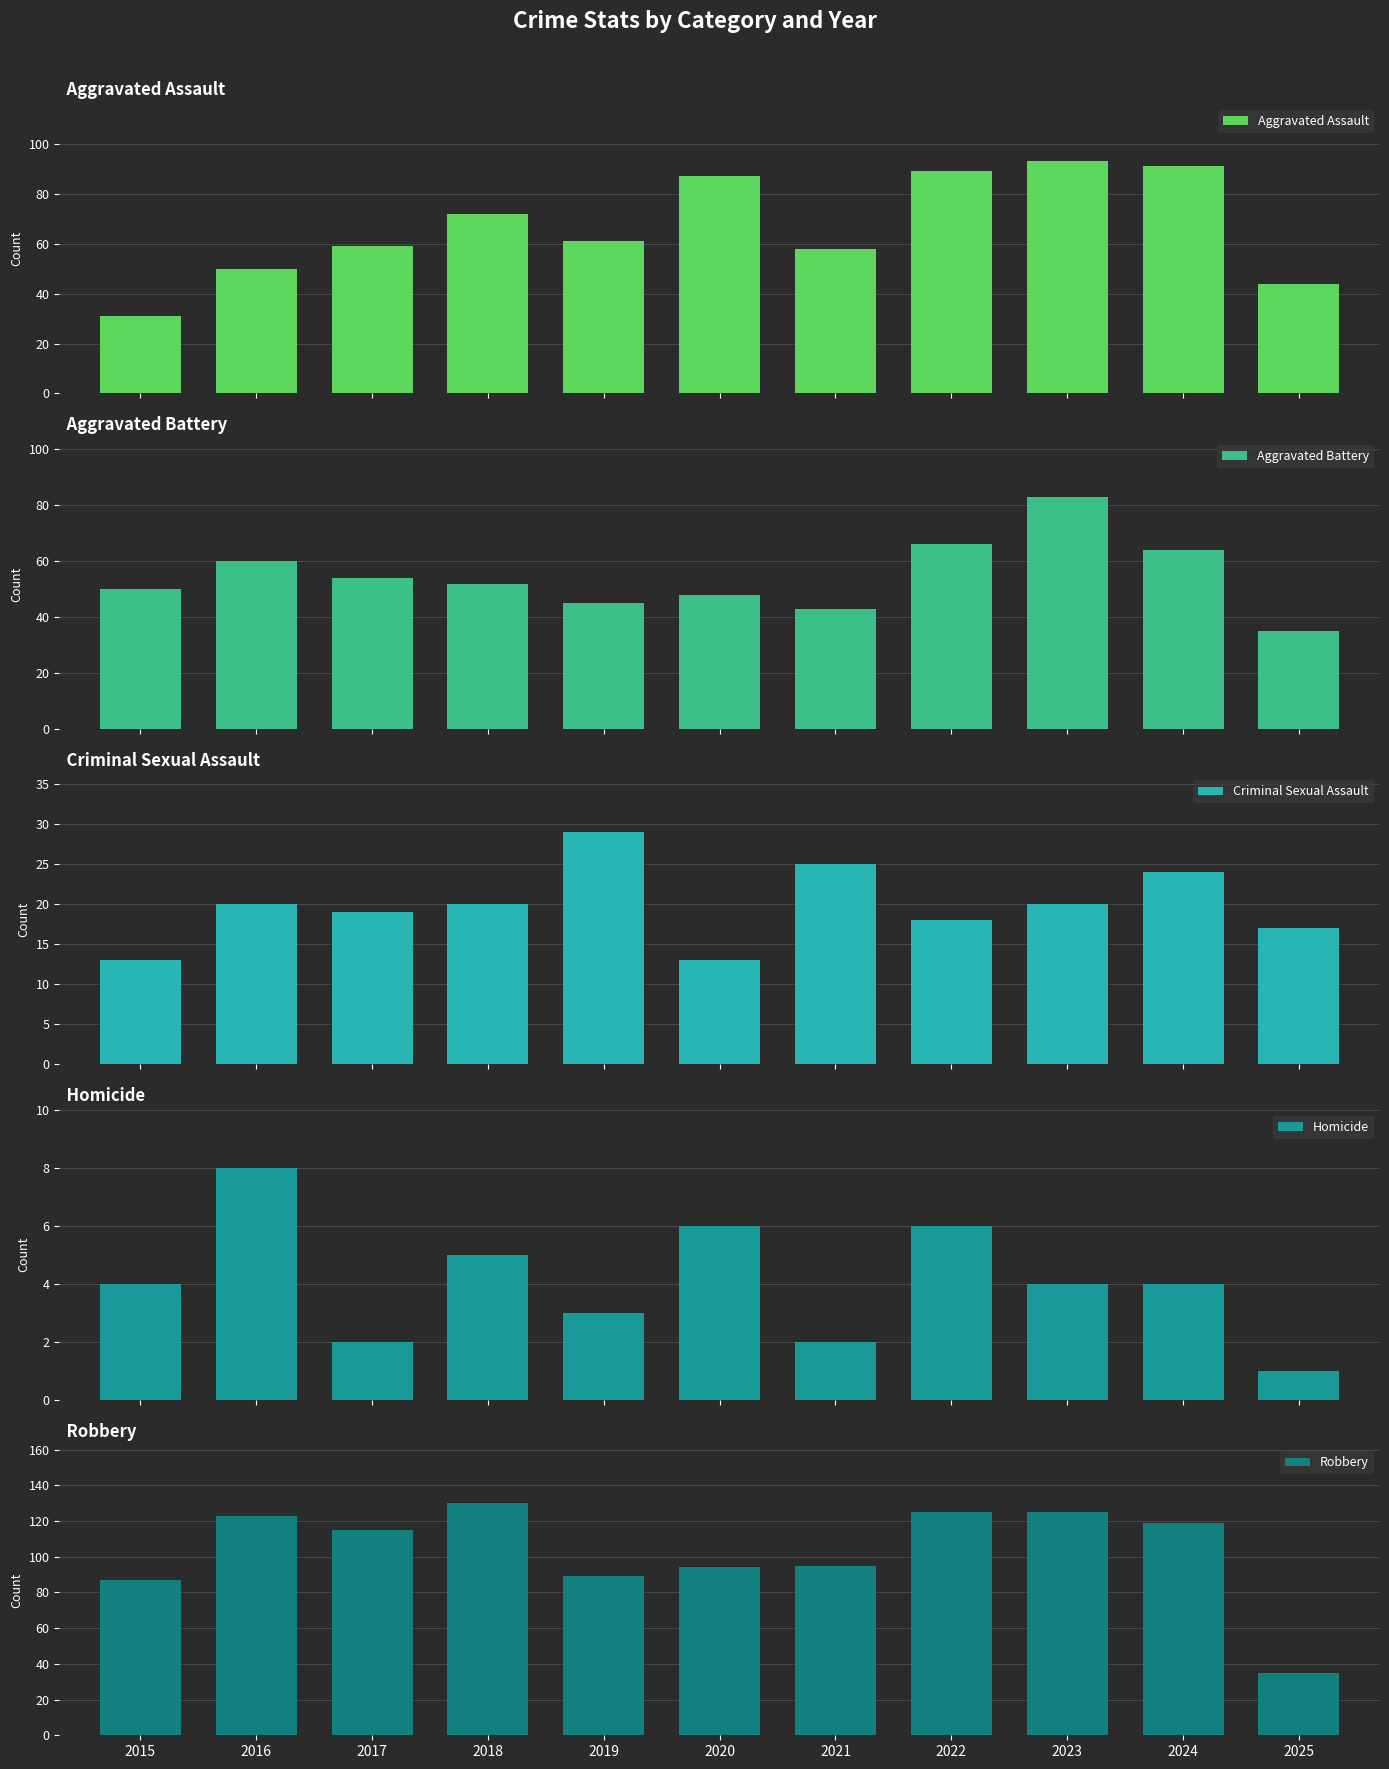

Does the chart contain stacked bars?

No